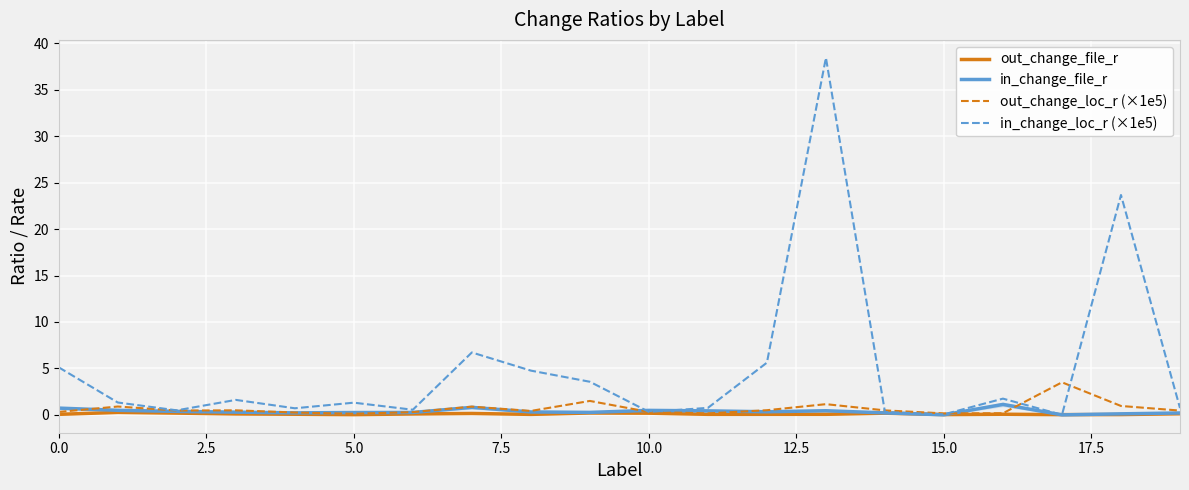

What is the value of the in_change_file_r point at the 8th from the left?

0.8